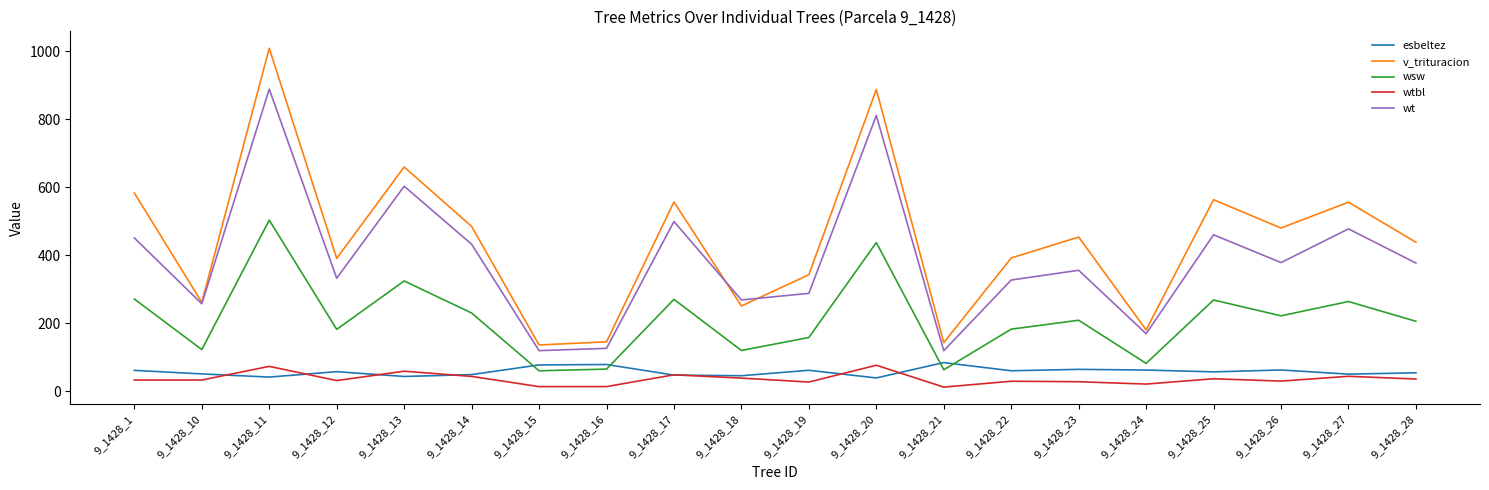

Which series has the widest spread of values?

v_trituracion